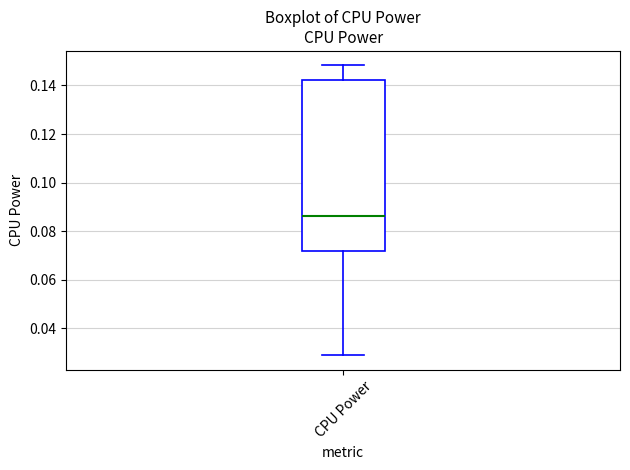

Read this box plot against the y-axis: the position of the median line, the range covered by the box, and the ends of both whiskers. The values are not printed on the chart, so give them approximately, as read against the axis.

median 0.086, box 0.072 to 0.142, whiskers 0.028 to 0.148